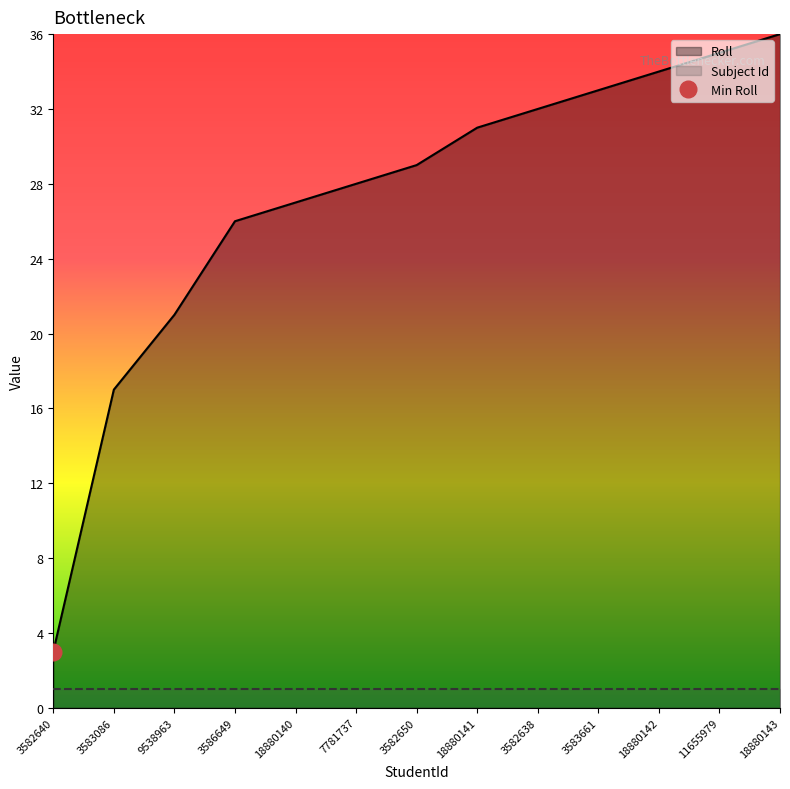

Read the value at 18880141, to the nearest 10.

30